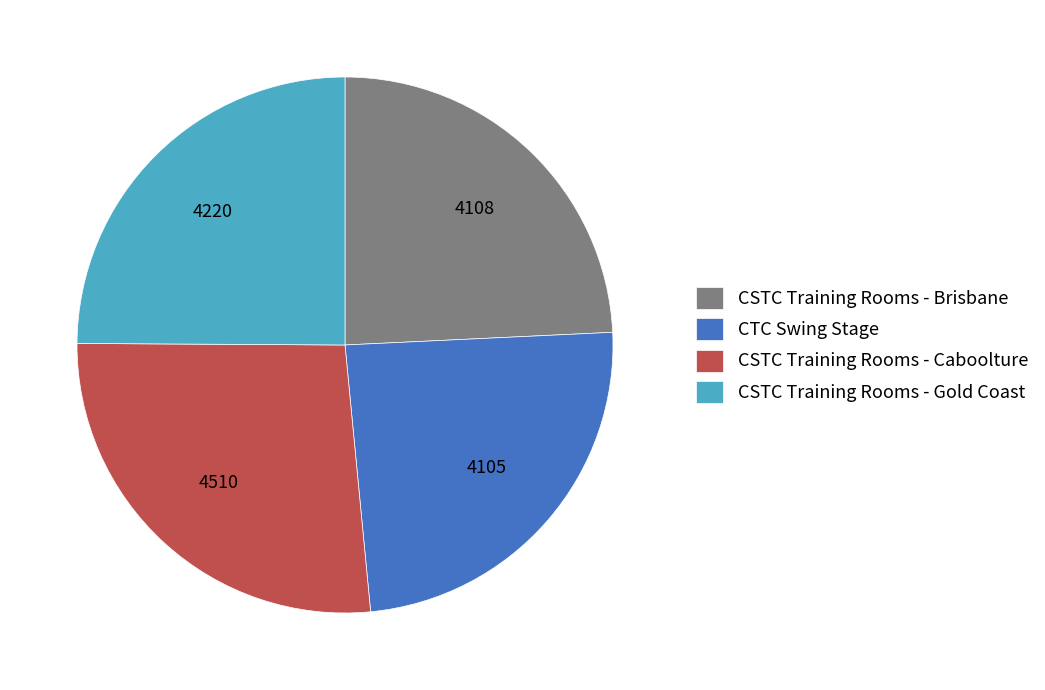

Which slice is the largest?

CSTC Training Rooms - Caboolture